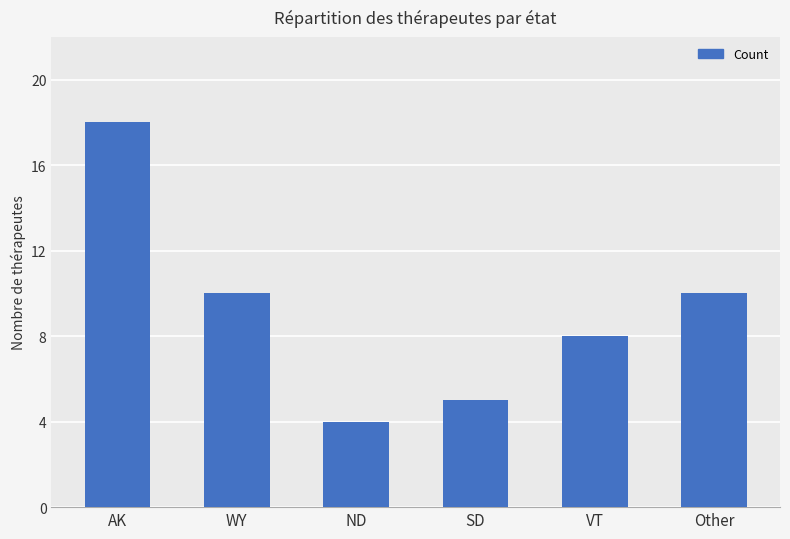

What position from the right is VT?

2